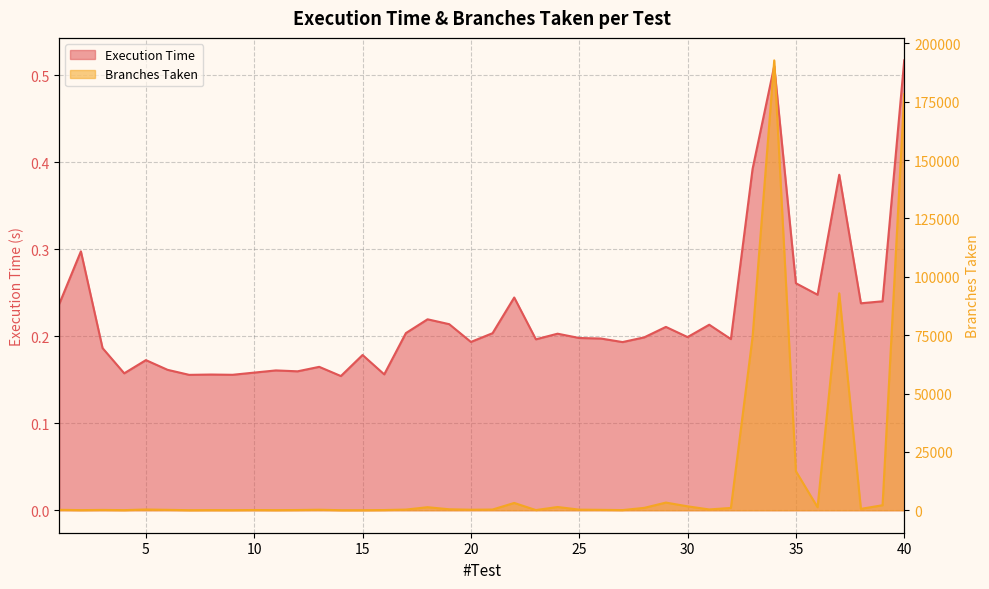

What is the smallest value displayed?

0.2